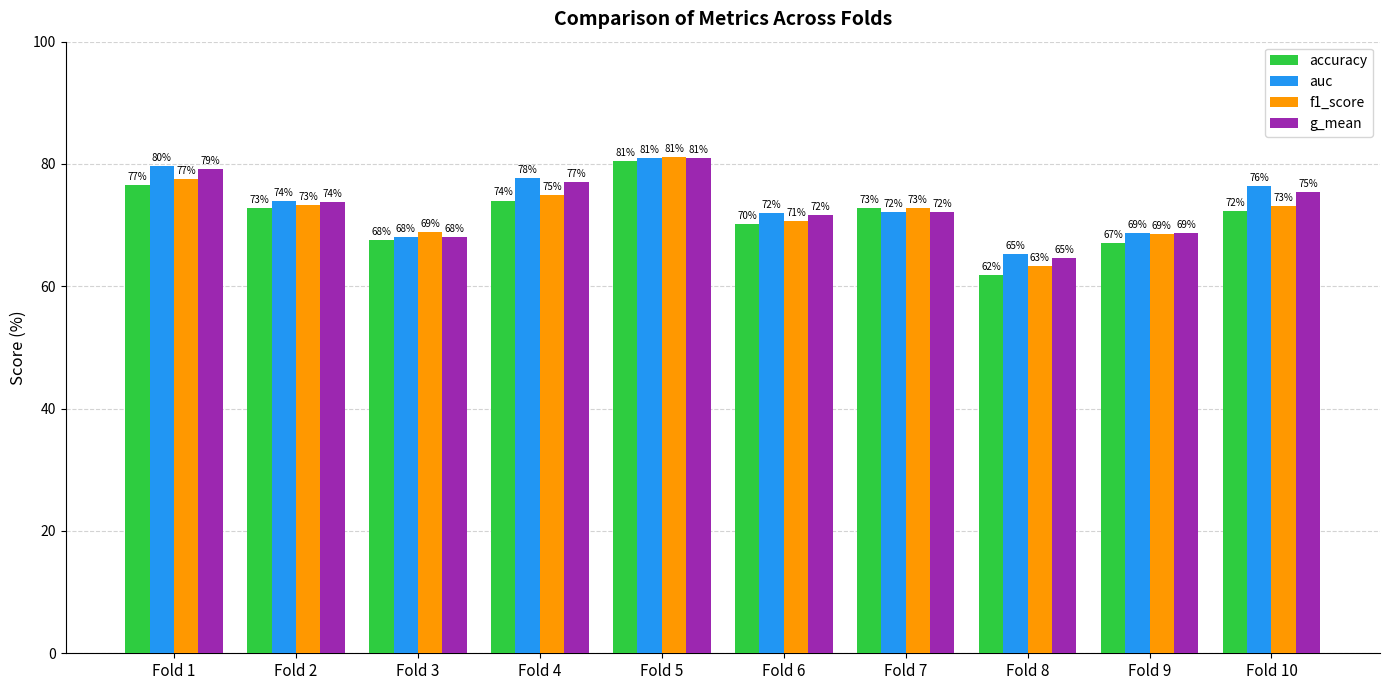

What is the approximate value of g_mean at Fold 1?

79.2